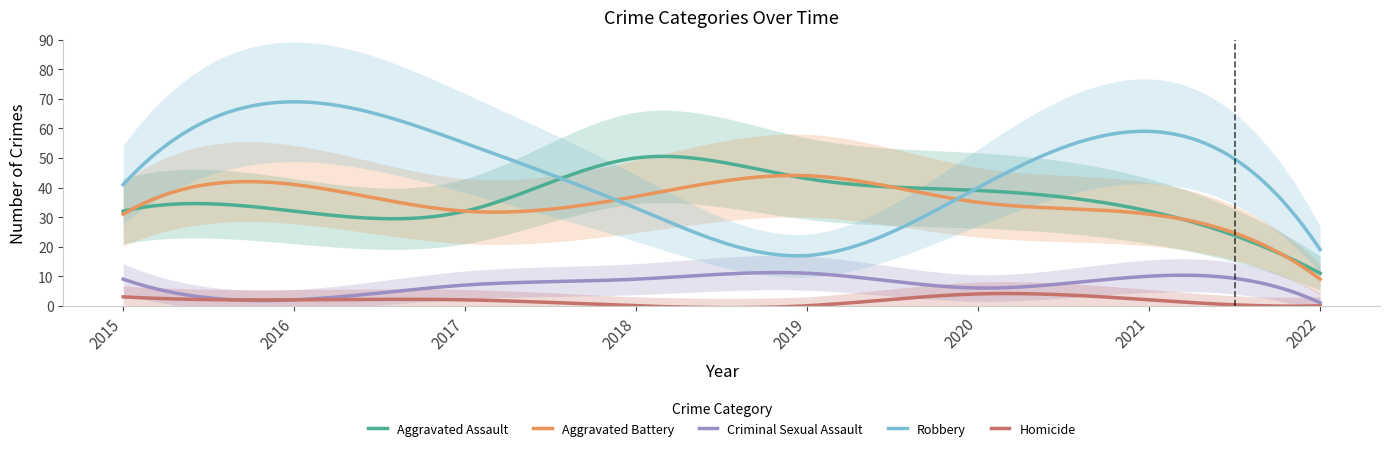

Which series changed the most between 2015 and 2016?

Robbery